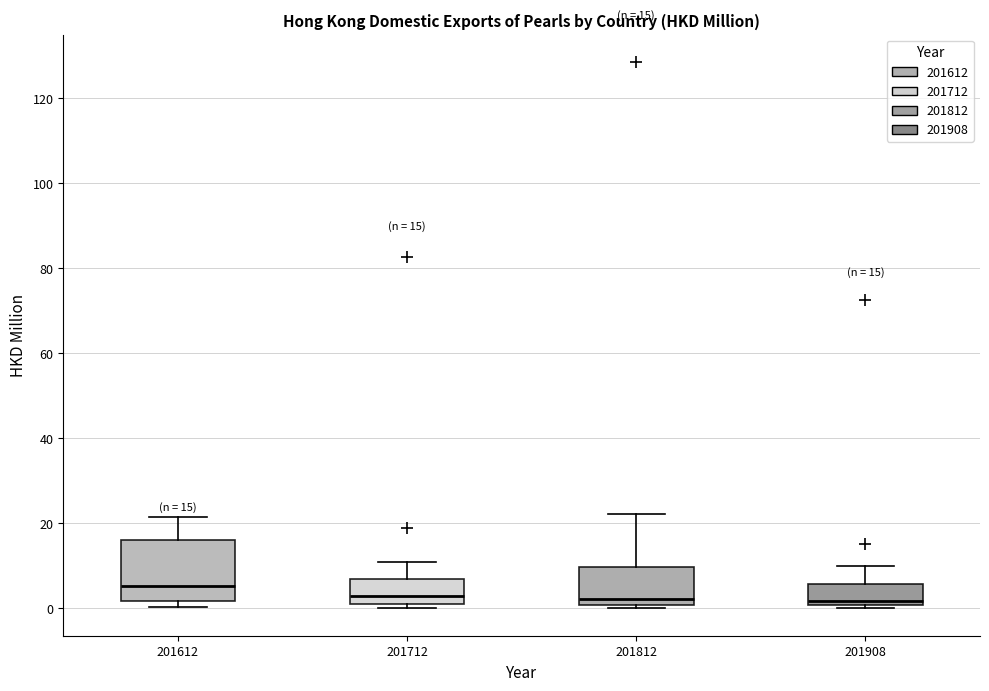

Comparing the boxes themselves (not the whiskers), which one is the tallest?

201612